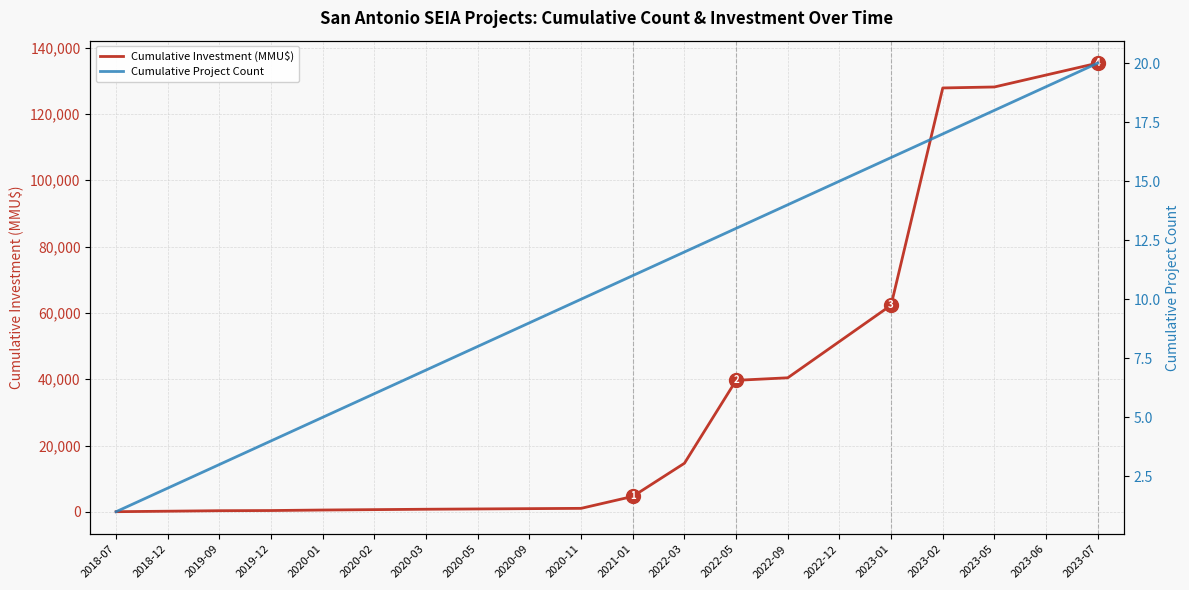

Reading left to right, transcribe all the data shown in this chart.

Cumulative Investment (MMU$): 50	200	350	400	556	673	790	880	970	1060	4660	14660	39660	40430	51380	62330	127830	128127	131727	135327
Cumulative Project Count: 1	2	3	4	5	6	7	8	9	10	11	12	13	14	15	16	17	18	19	20